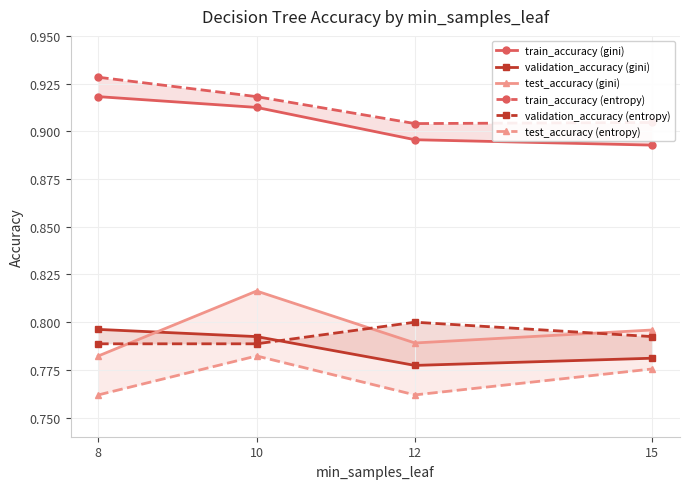

Is this an area chart (filled region under the line)?

No